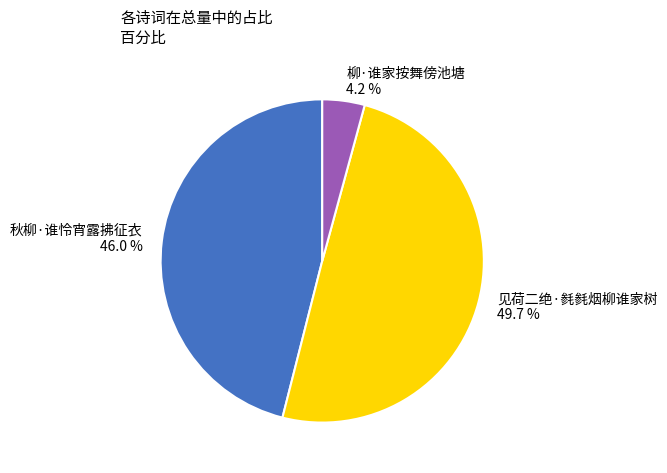

True or false: 见荷二绝·毵毵烟柳谁家树 accounts for 42% of the total.

False